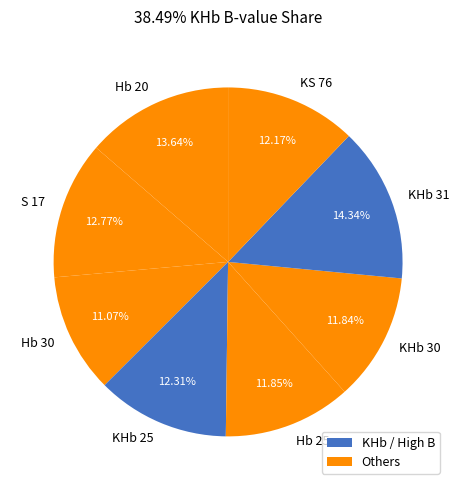

True or false: KHb 31 accounts for 20% of the total.

False